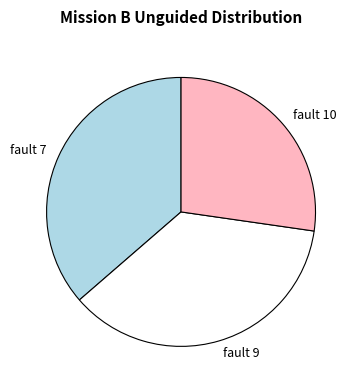

How many slices are in this pie chart?

3